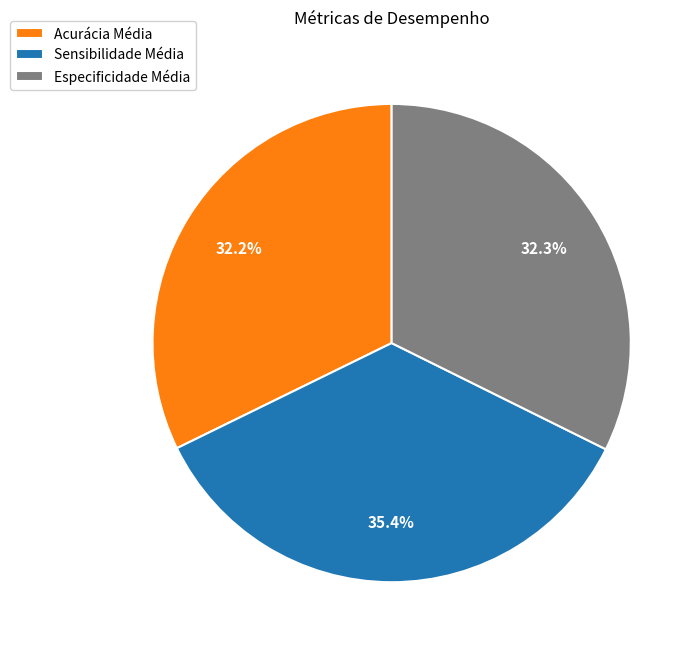

The Especificidade Média slice represents 25% of the pie. True or false?

False